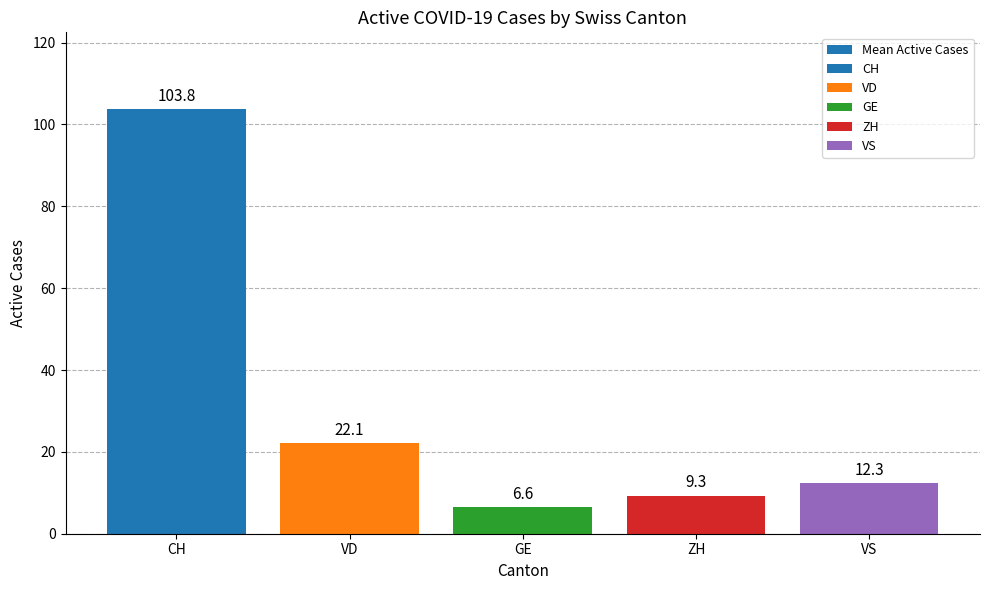

What is the value of the 4th bar from the left?

9.3